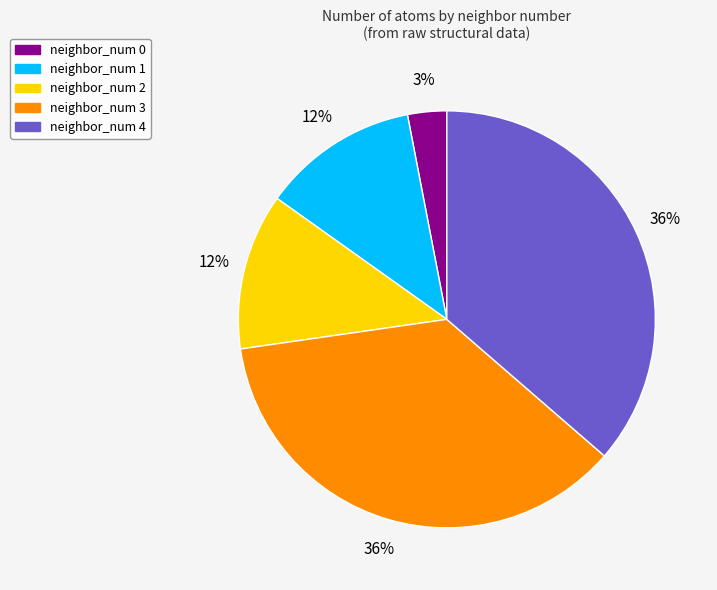

Does neighbor_num 3 represent more than half of the total?

No